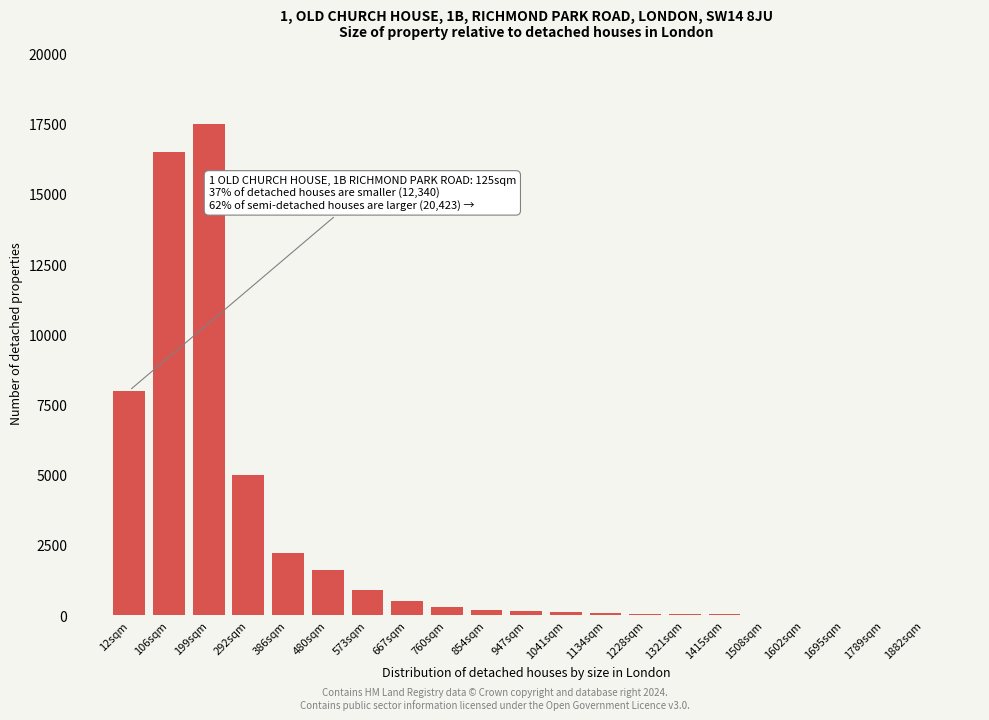

At which label is the value closest to 8752?

12sqm